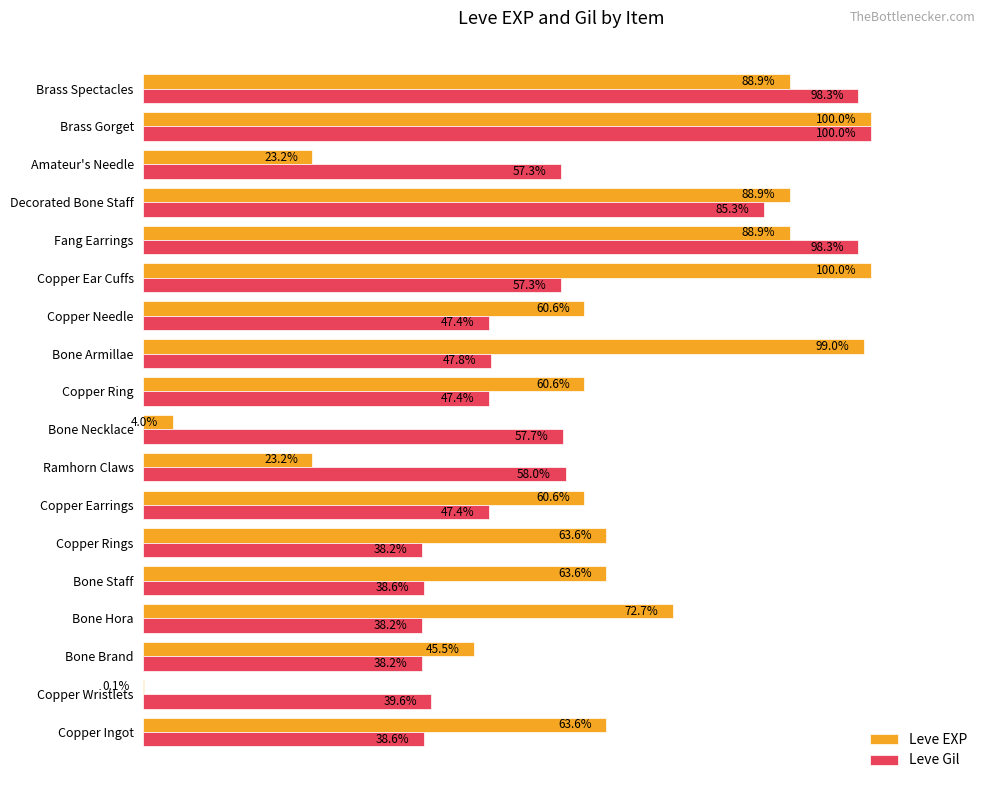

Which category has the highest value in the Leve Gil series?

Brass Gorget